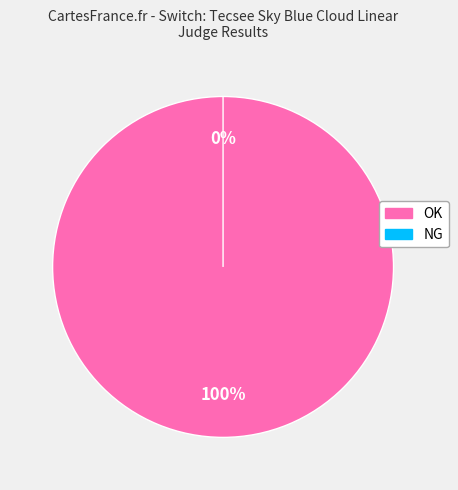

To the nearest percent, what is the difference between the largest and smallest slice percentages?

100%